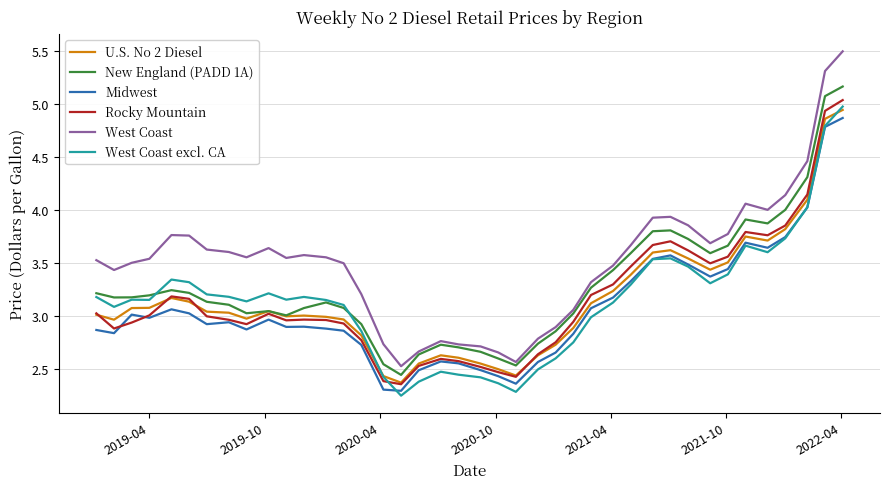

Which series has the largest range (max minus min)?

West Coast